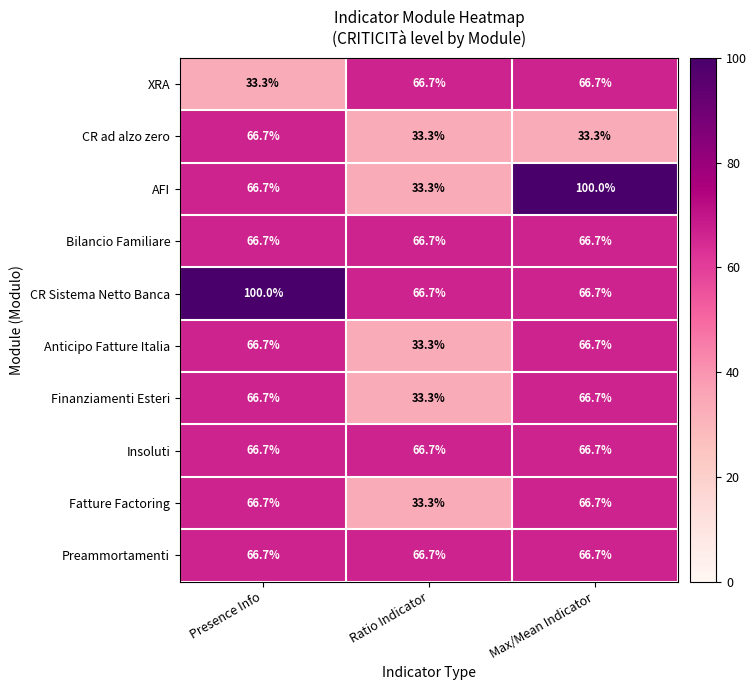

Between Ratio Indicator and Max/Mean Indicator, which series saw the biggest shift?

AFI